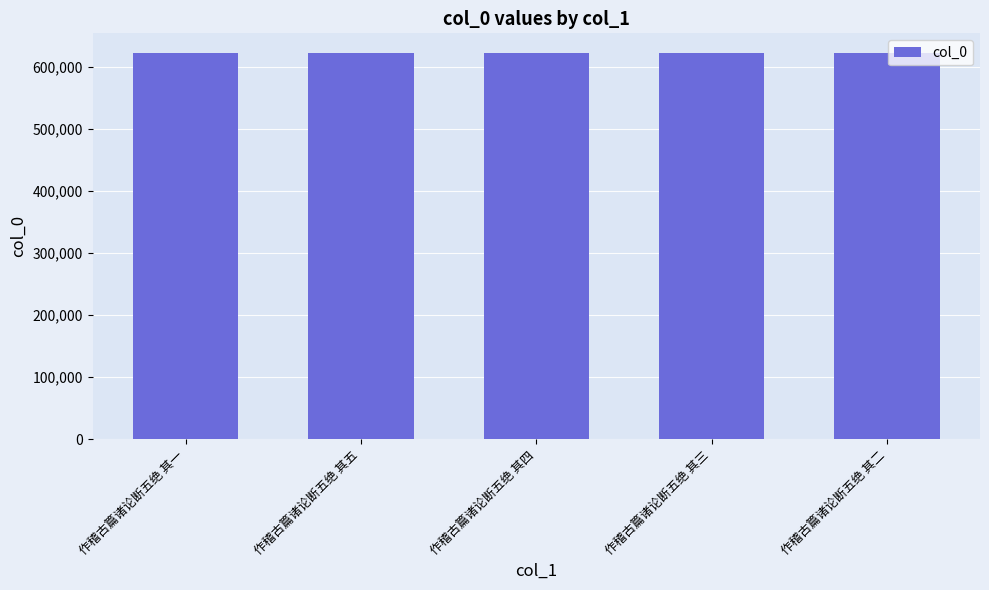

What is the label of the 4th bar from the right?

作稽古篇诸论断五绝 其五